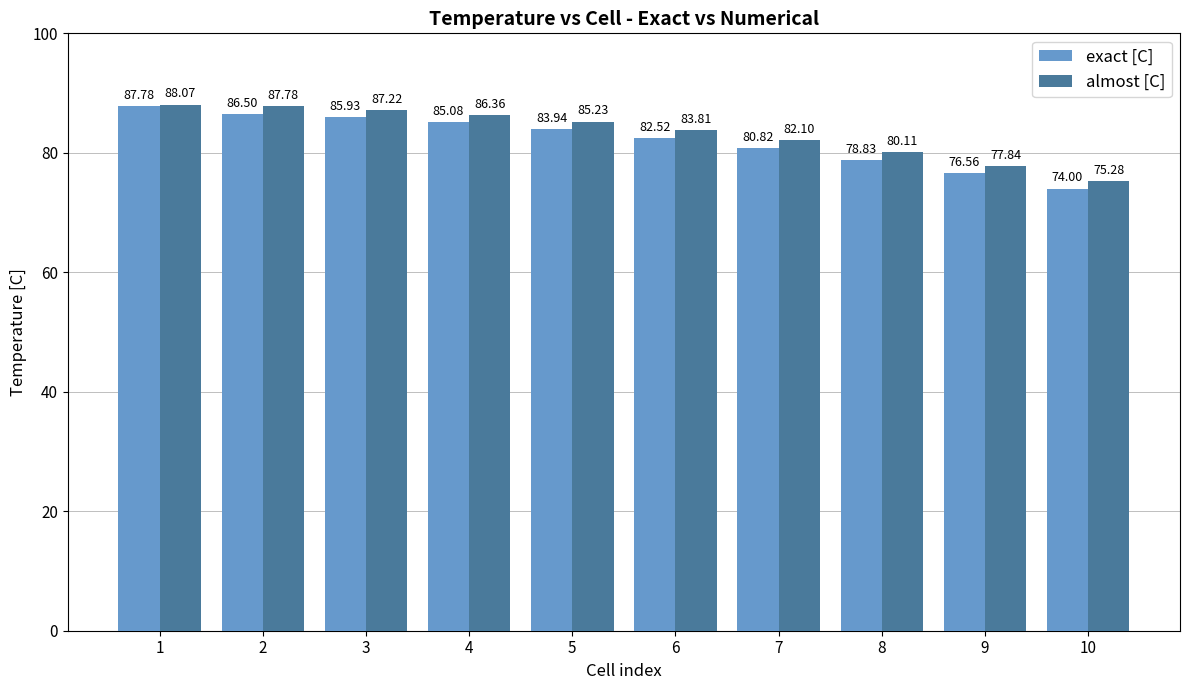

The value of exact [C] at 2 is 152.7. True or false?

False